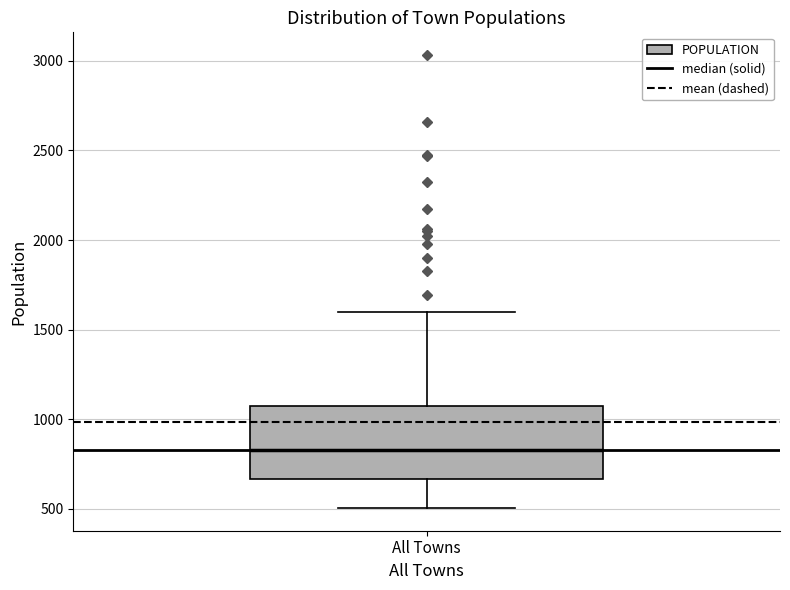

Read this box plot against the y-axis: the position of the median line, the range covered by the box, and the ends of both whiskers. The values are not printed on the chart, so give them approximately, as read against the axis.

median 850, box 650 to 1050, whiskers 500 to 1600